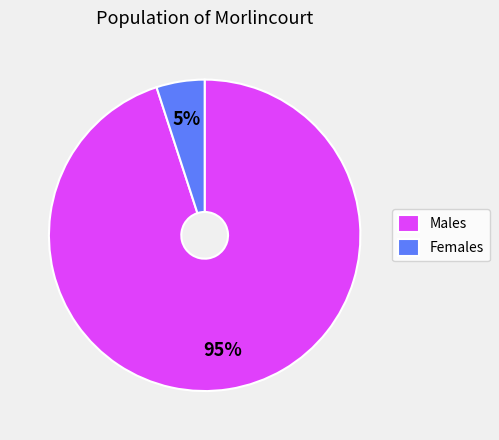

Is there any slice that represents more than half of the pie?

Yes